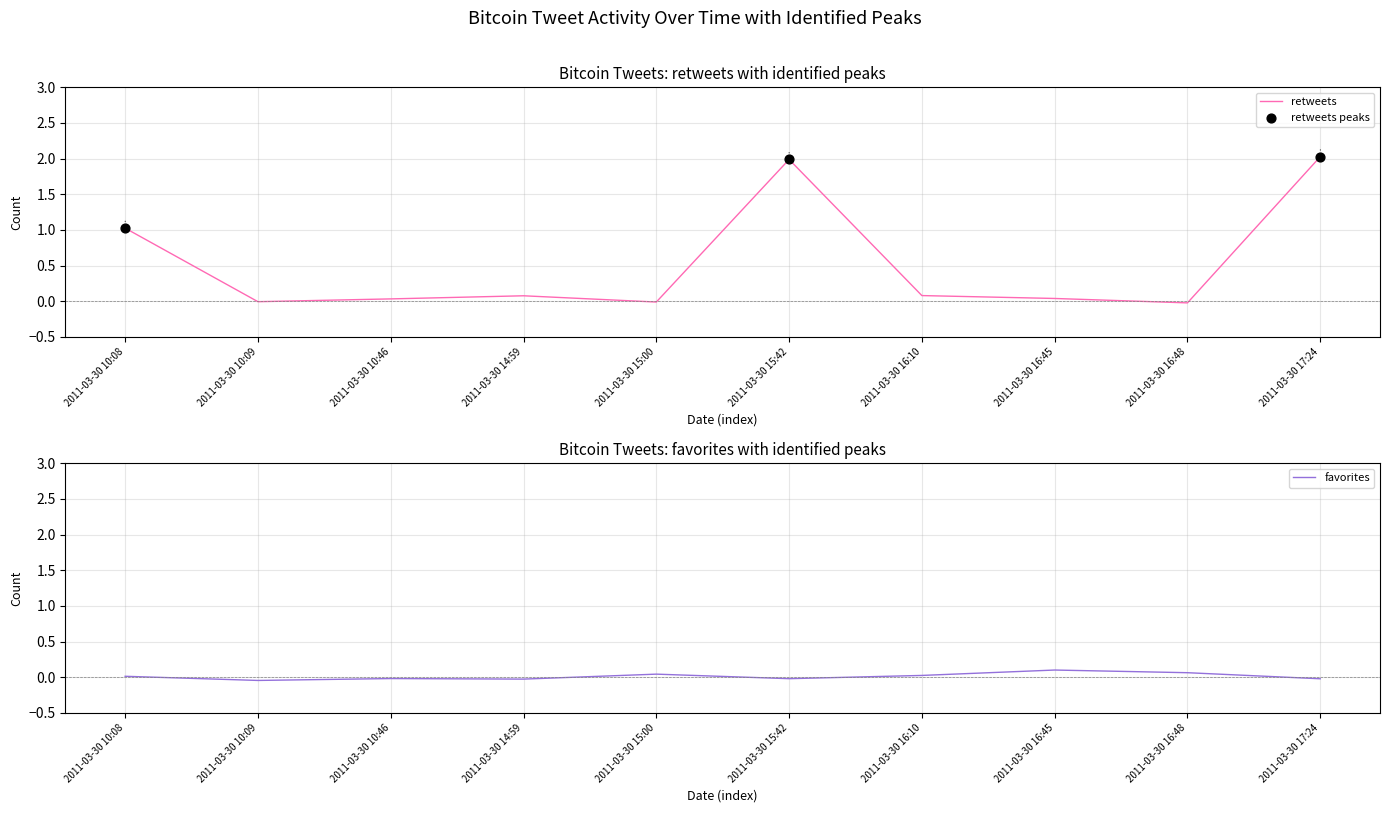

What is the ratio of the value at 2011-03-30 10:08 to the value at 2011-03-30 15:42?

0.5